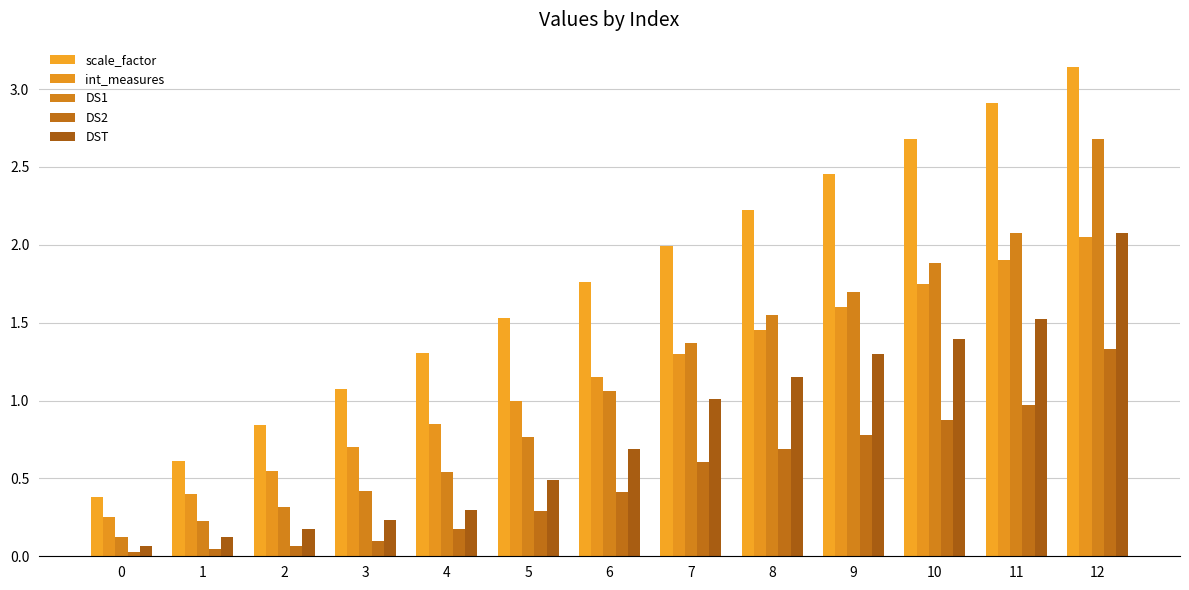

Count the number of data series in this chart.

5